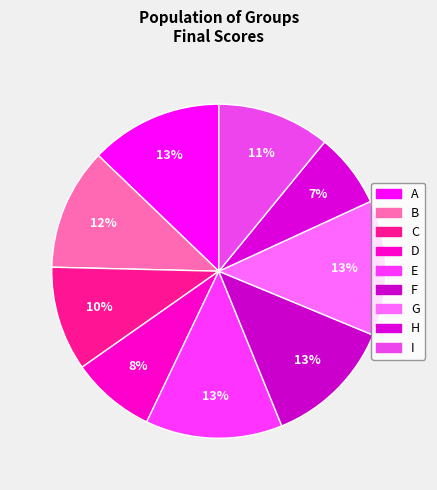

To the nearest percent, what portion does A represent?

13%